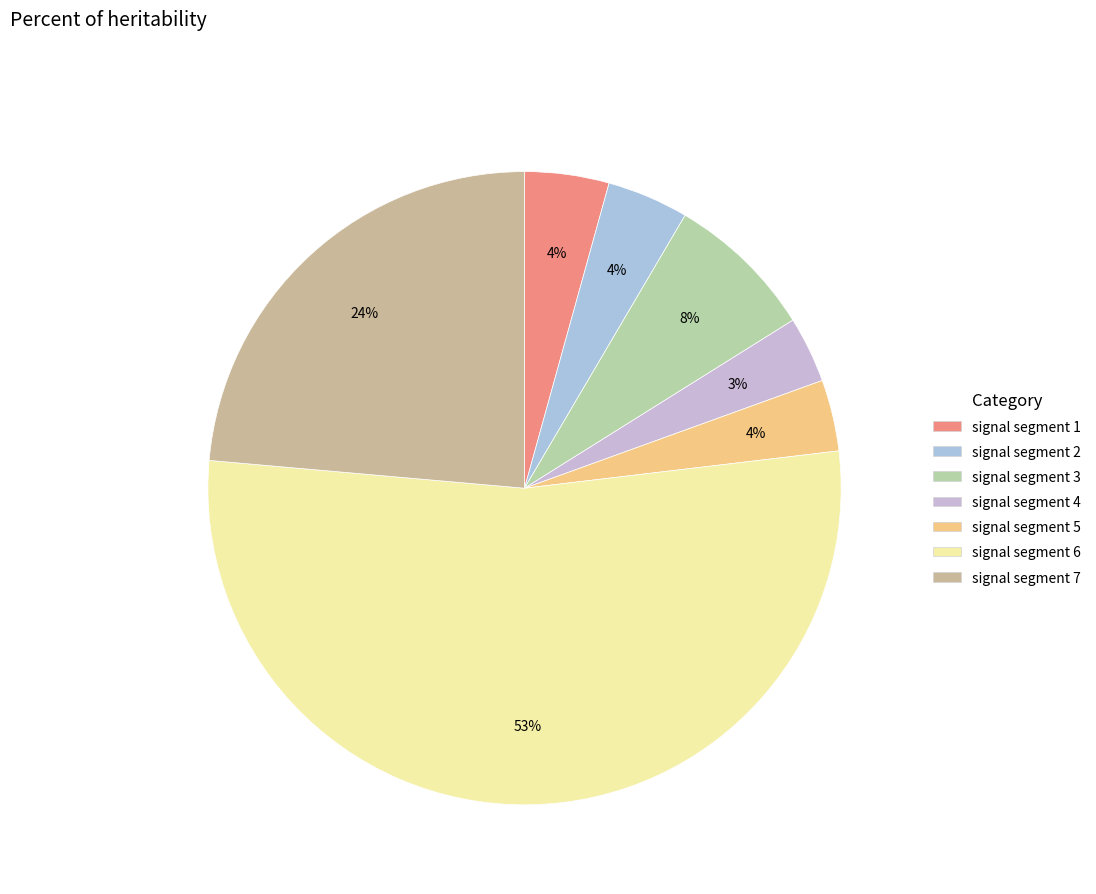

Count the number of slices in the pie.

7